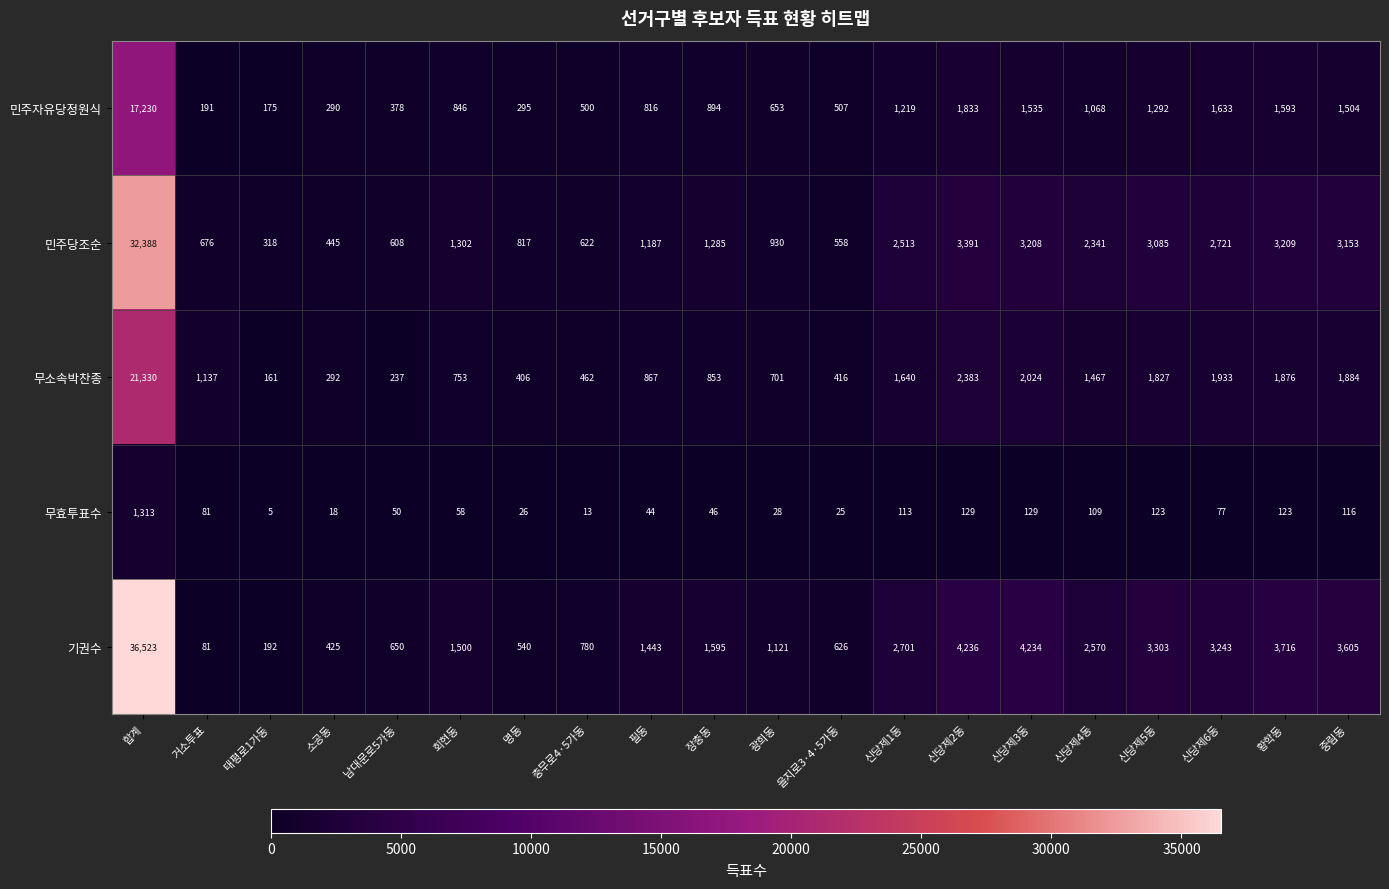

Is the value of 무효투표수 at 을지로3·4·5가동 greater than the value of 기권수 at 태평로1가동?

No